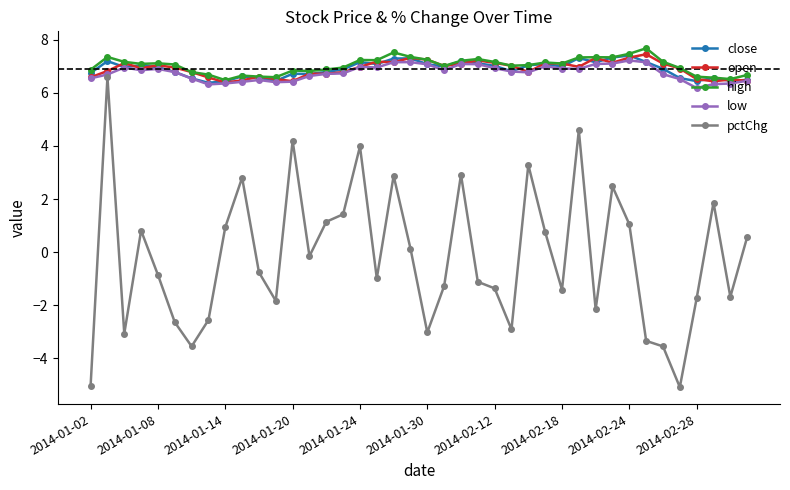

Which series has the largest total across all categories?

high